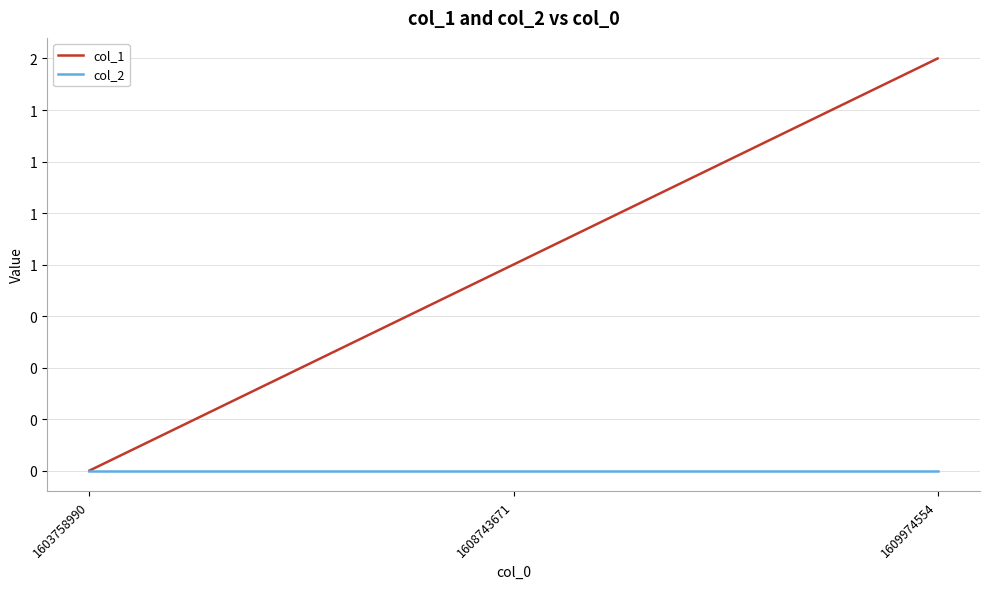

Does the chart have visible grid lines?

Yes